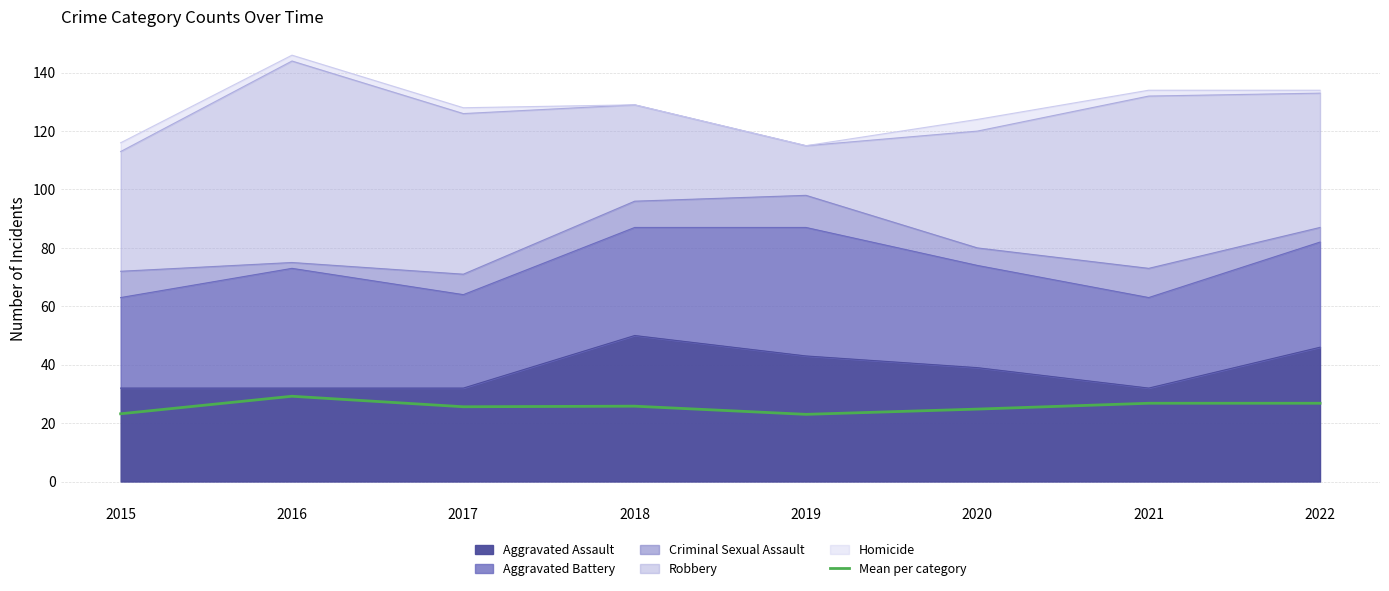

The value at 2019 is 5.7. True or false?

False